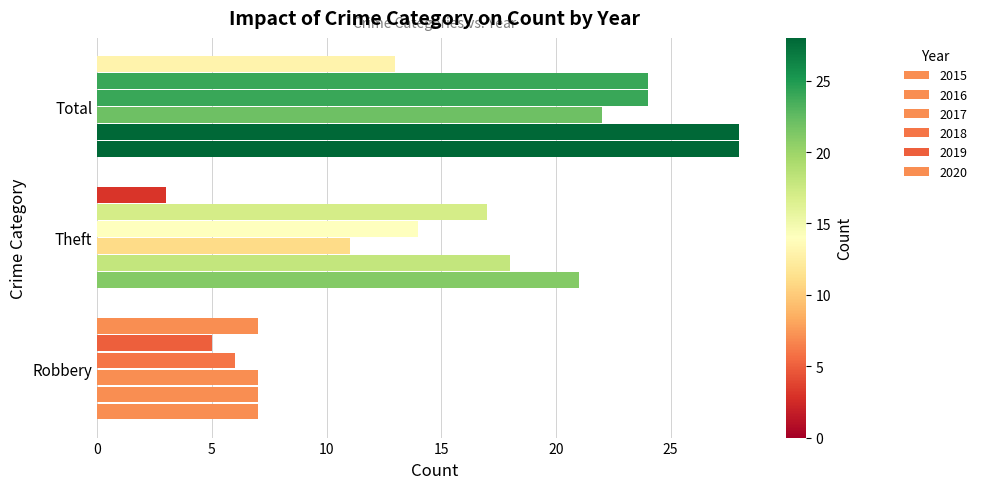

What is the total value across all series at Robbery?

39